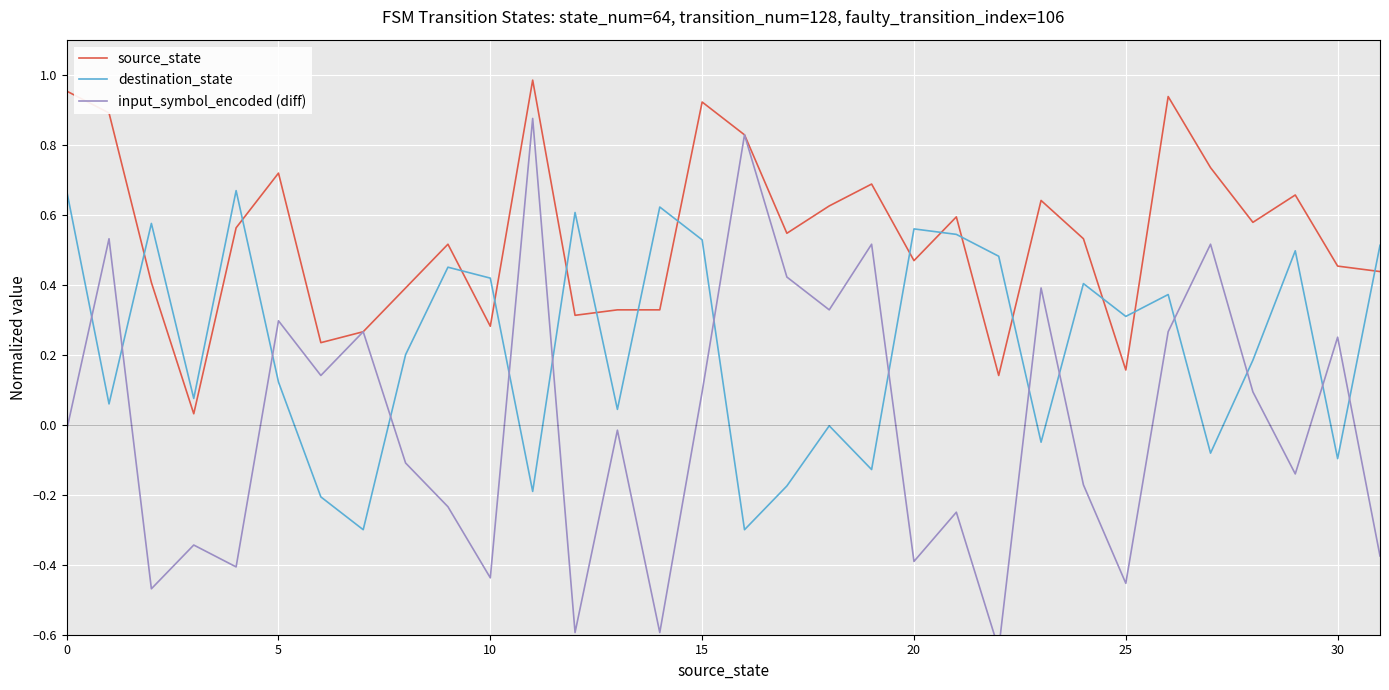

Which series ends up on top after the final intersection of source_state and destination_state?

destination_state